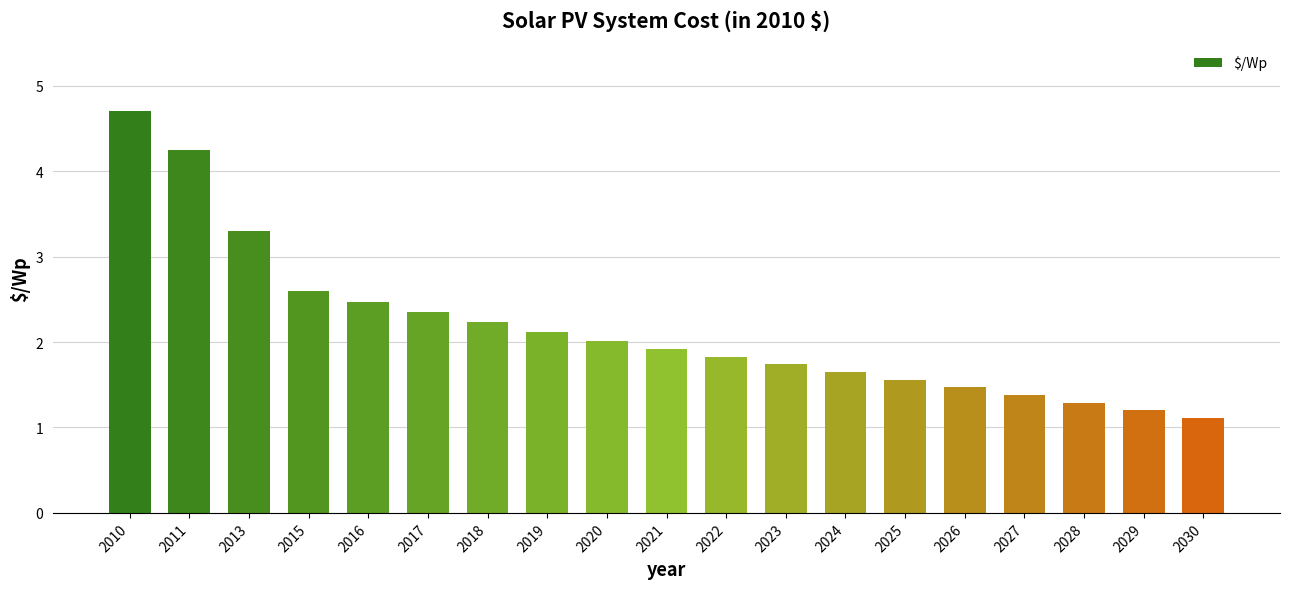

What is the average value?

2.2